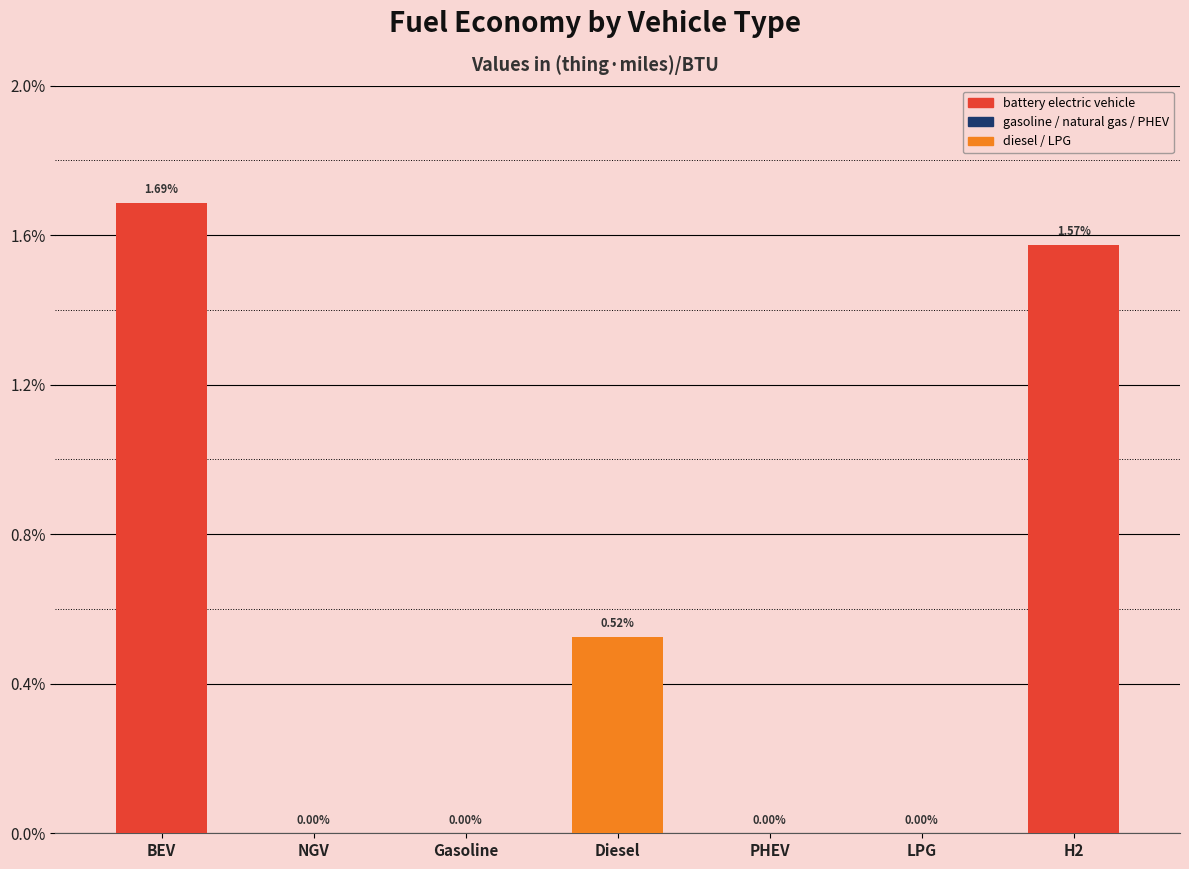

How many bars are there in total?

7